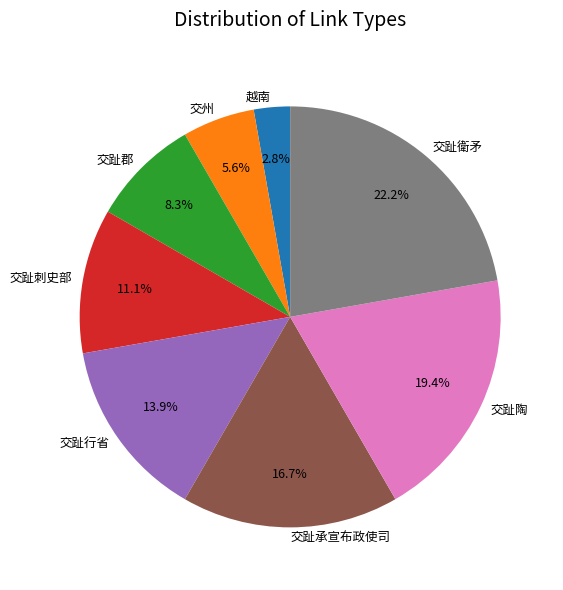

To the nearest percent, what is the combined percentage of 越南 and 交趾刺史部?

14%